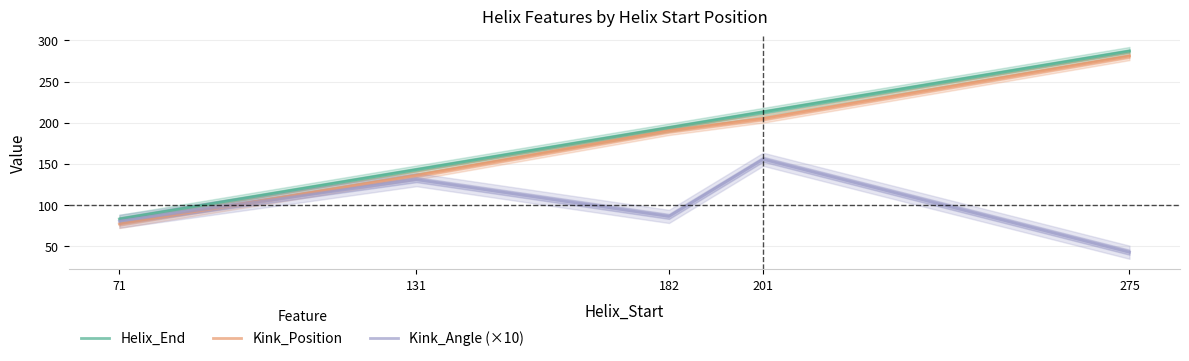

Reading left to right, list all the values displayed in this chart.

Helix_End: 71=83.0	131=143.0	182=194.0	201=213.0	275=287.0
Kink_Position: 71=77.0	131=136.0	182=190.0	201=205.0	275=281.0
Kink_Angle (×10): 71=80.3	131=130.8	182=86.1	201=155.5	275=42.6